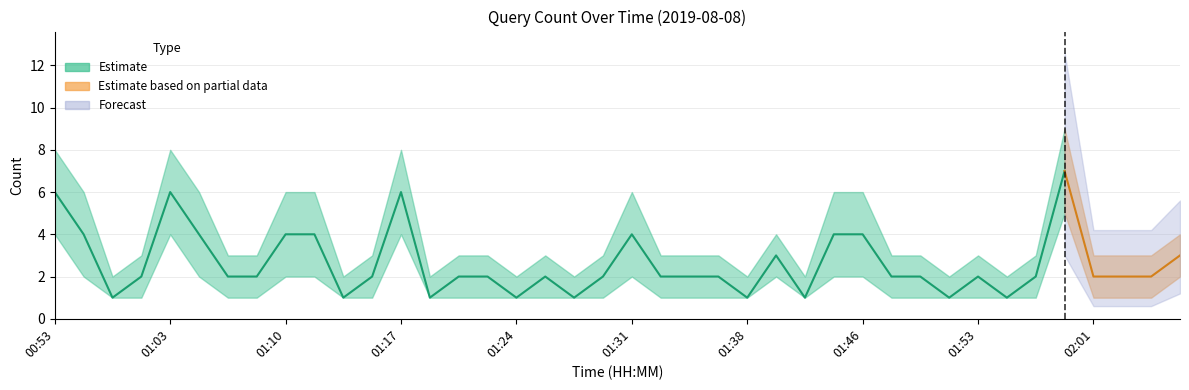

What is the label of the 30th point from the left?

01:48